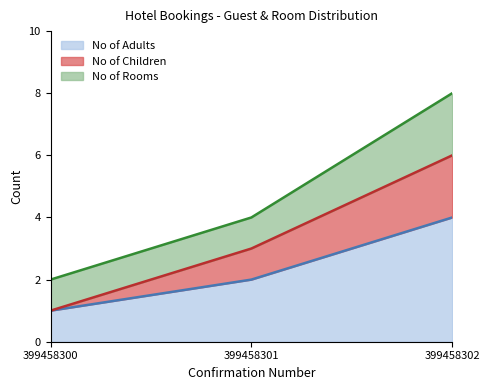

What are all the series names shown in the legend?

No of Adults, No of Children, No of Rooms